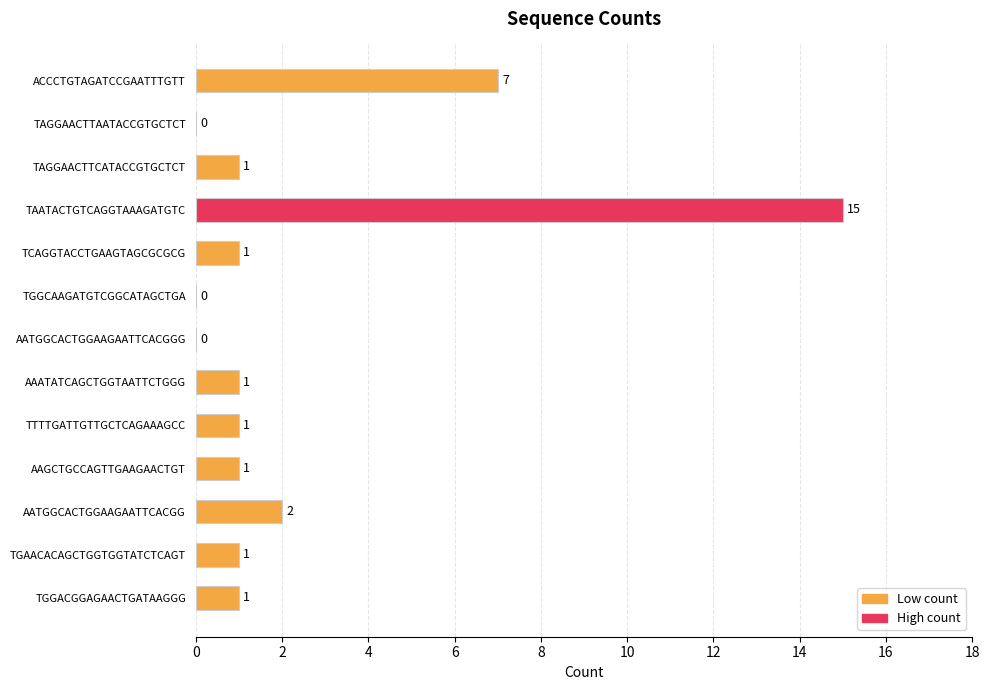

What is the greatest value displayed?

15